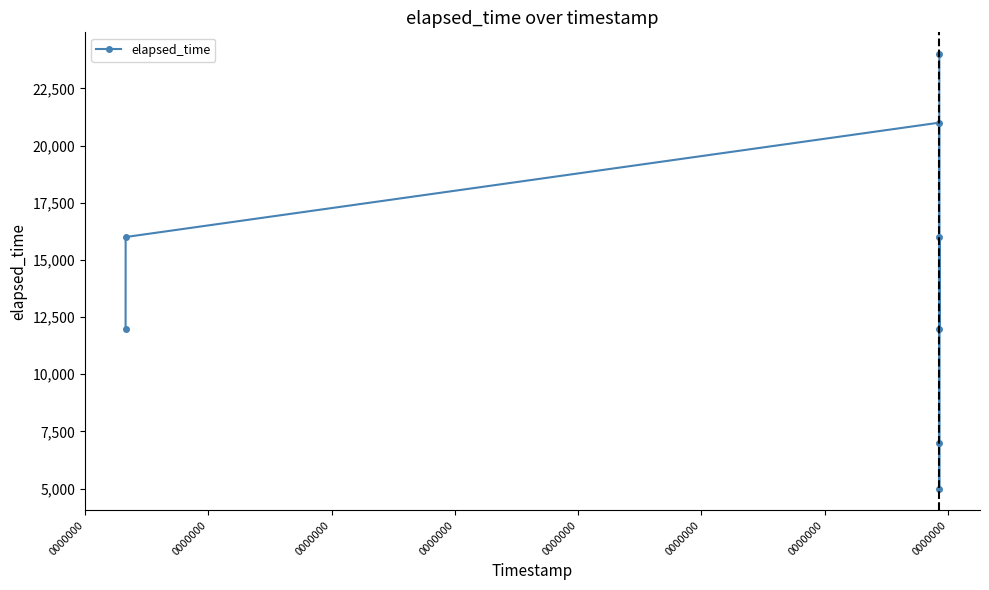

What is the sum of all values?

113000